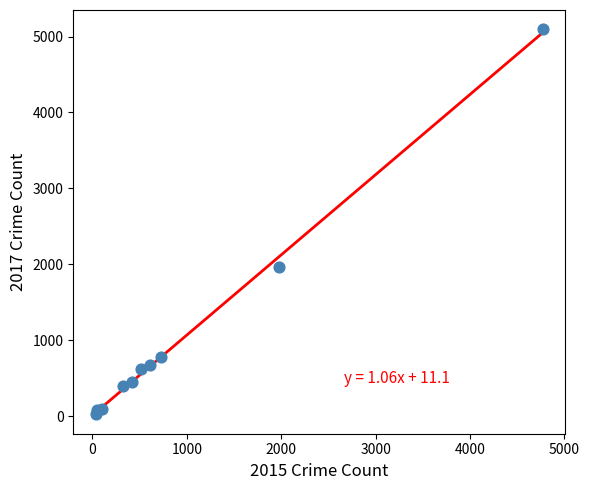

What Y value in the scatter plot is closest to 2559?

1968